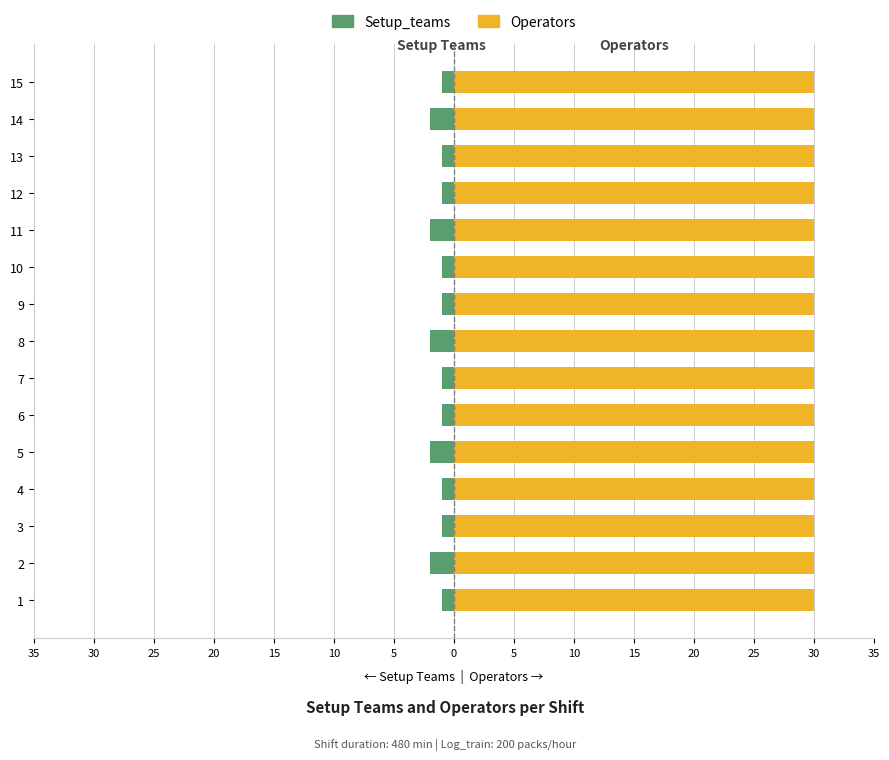

What are all the series names shown in the legend?

Setup_teams, Operators